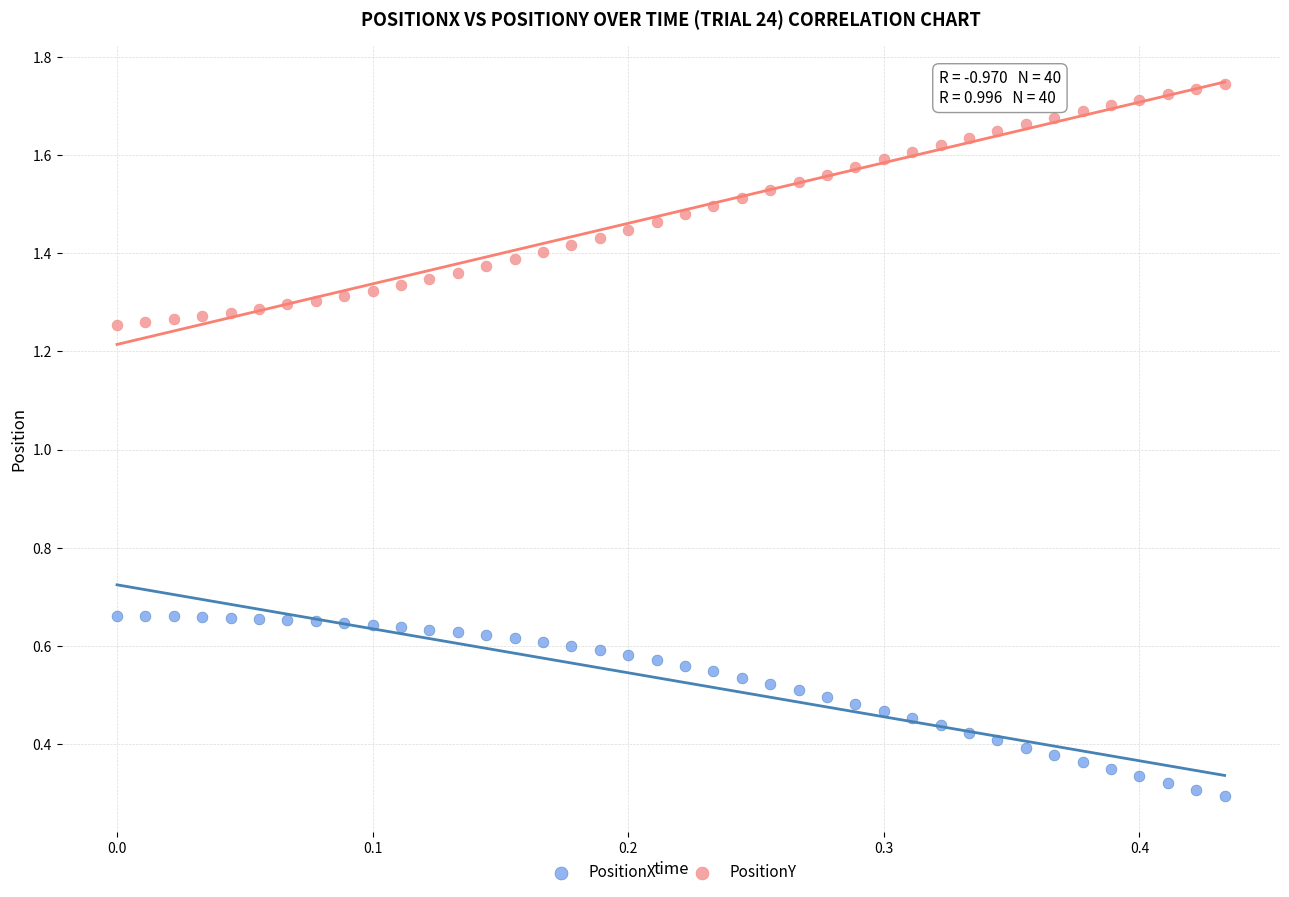

Which series reaches the maximum Y coordinate?

PositionY